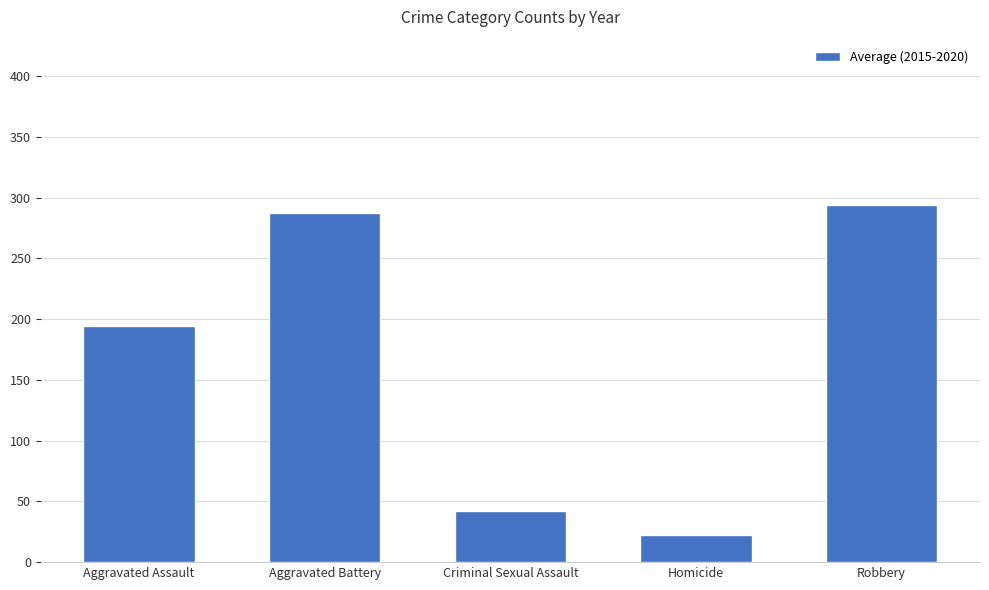

The chart shows a value of 101.8 at Aggravated Battery. True or false?

False